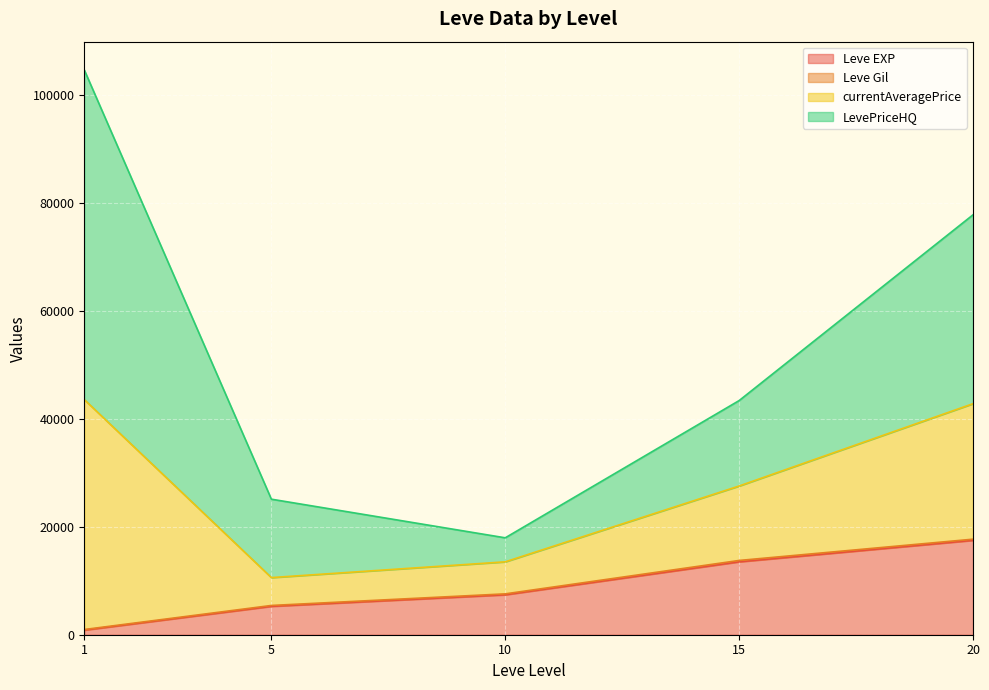

What is the maximum value for Leve EXP?

17486.7